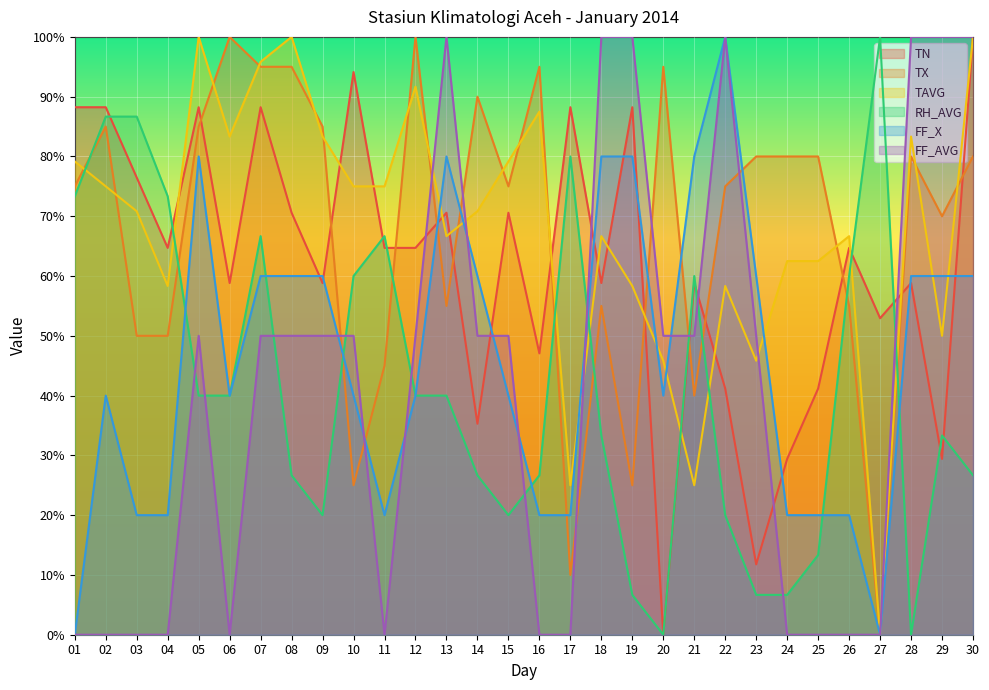

Which series changed the most between 22 and 29?

FF_X